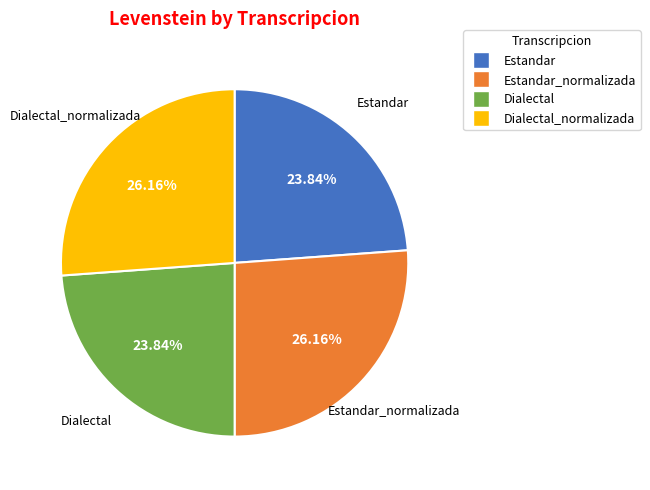

Is there any slice that represents more than half of the pie?

No